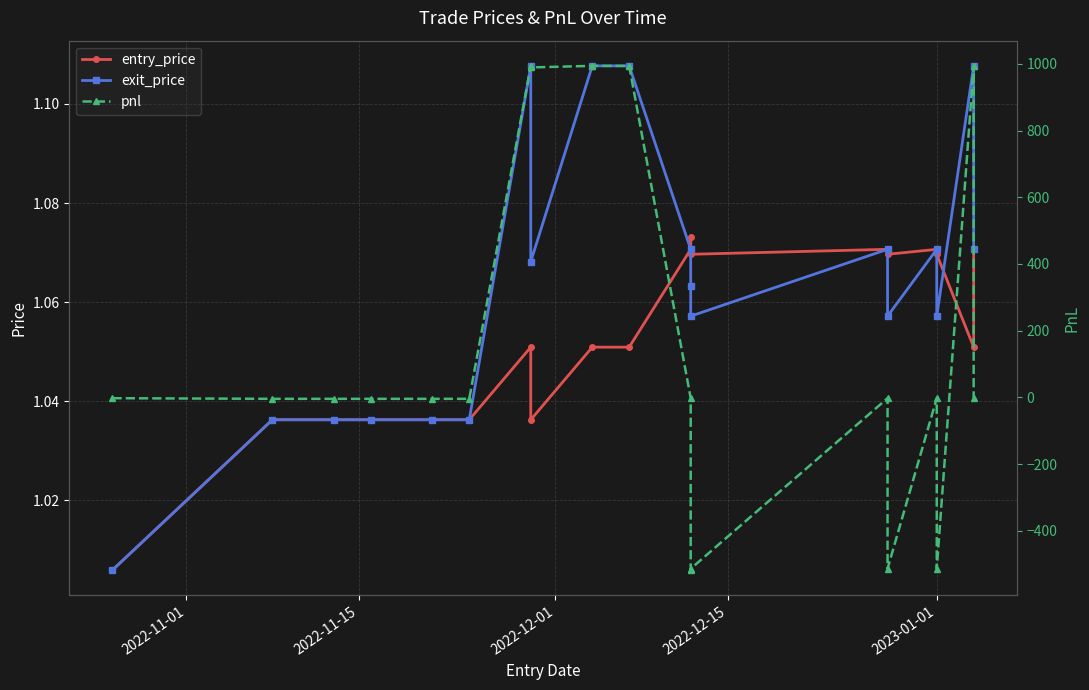

What is the difference between the second highest and second lowest values in the exit_price series?

0.1